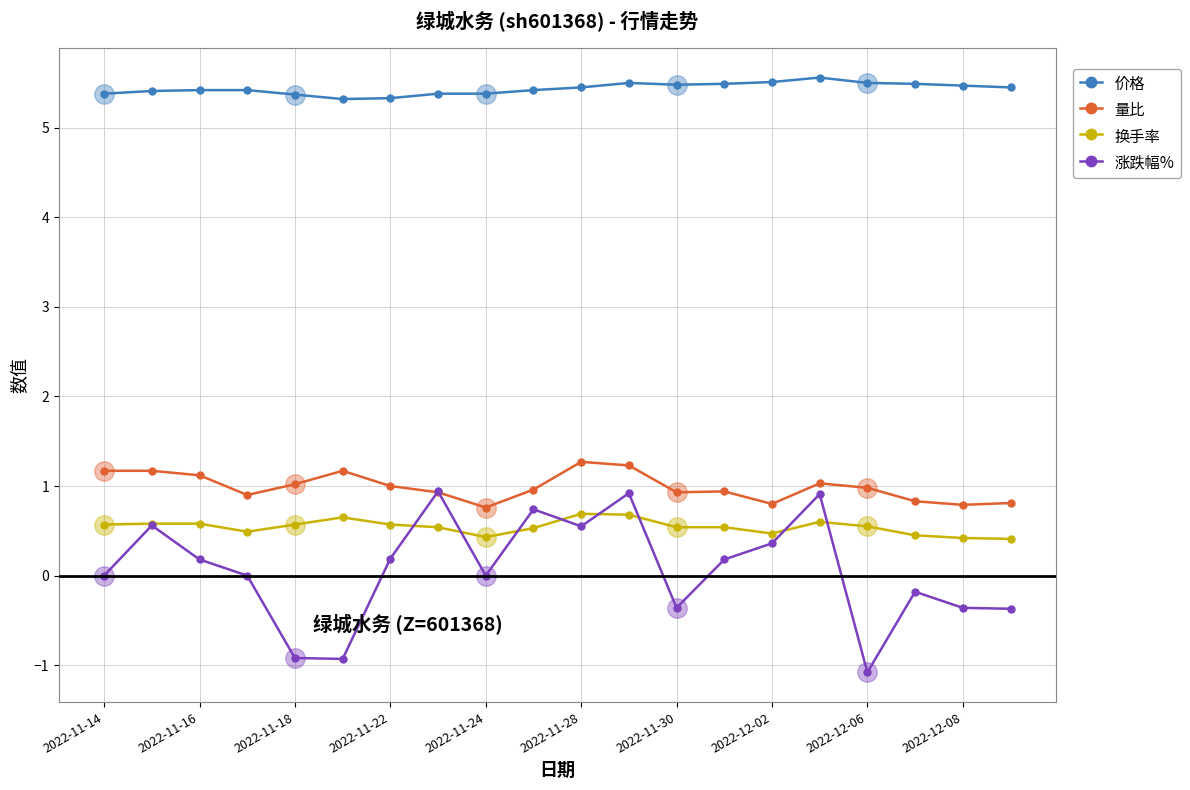

What is the average value of the 涨跌幅% series?

0.1